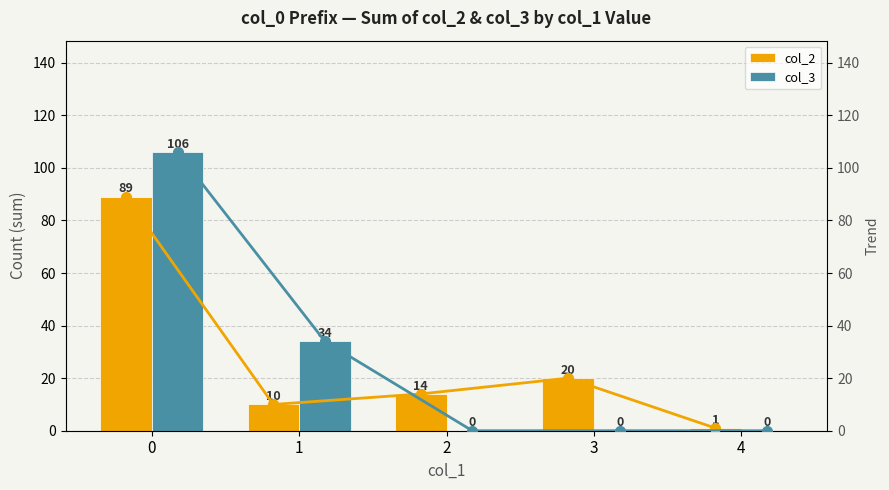

What is the maximum value for col_3?

106